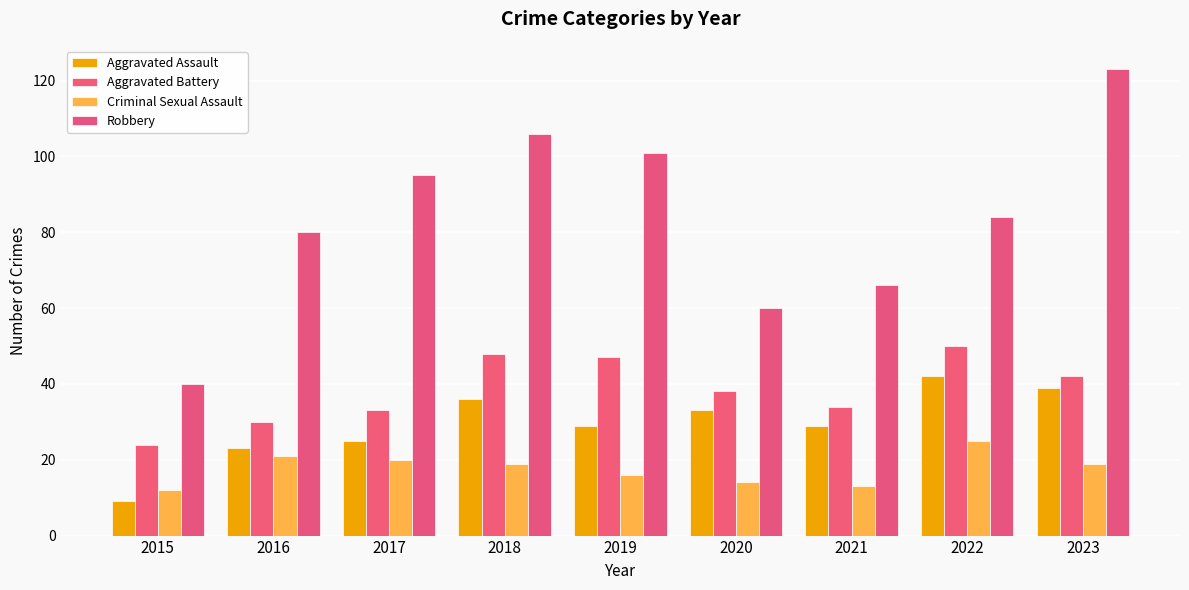

What is the total value across all series at 2018?

209